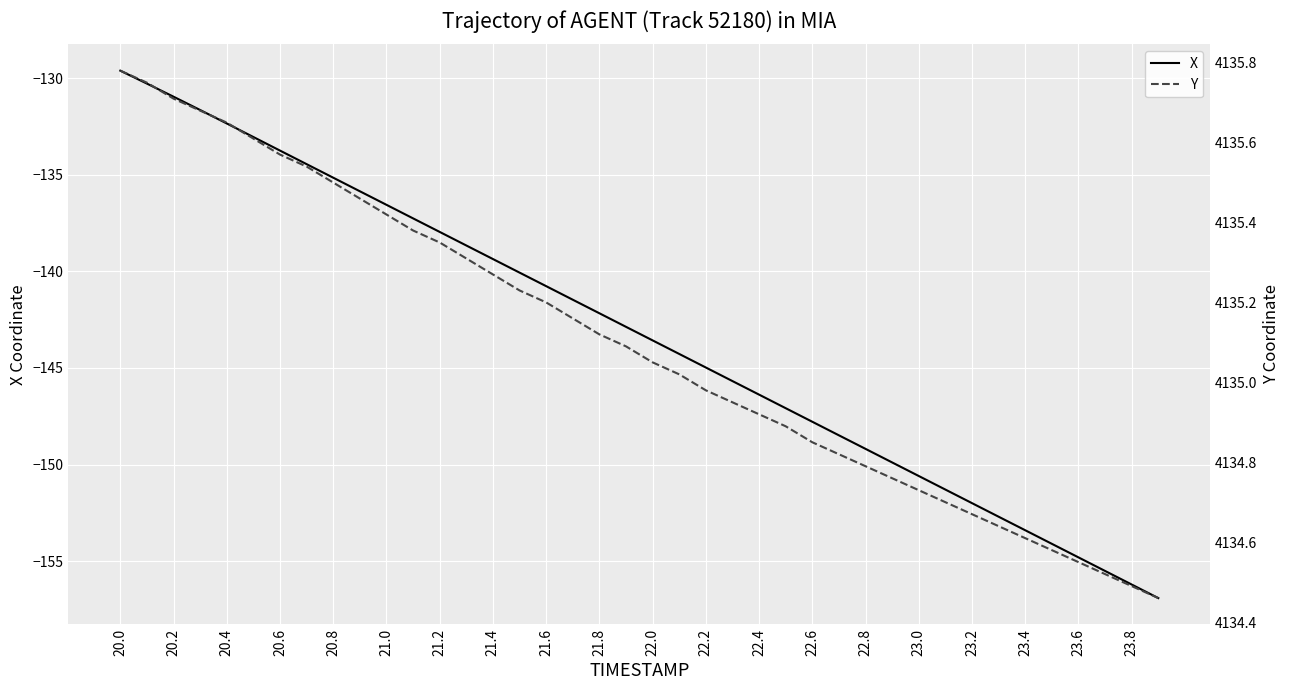

True or false: Y and X cross at least once.

False